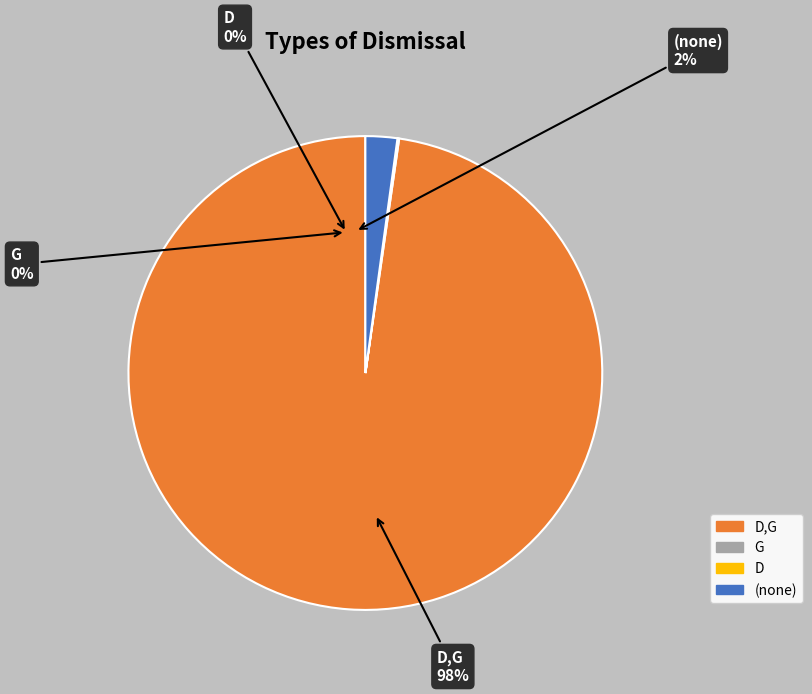

What is the largest slice in the pie chart?

D,G